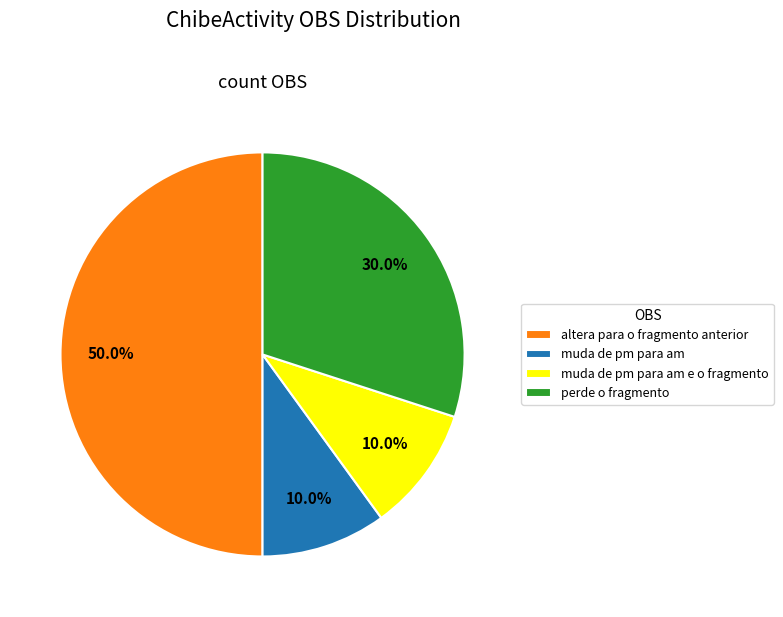

Is muda de pm para am e o fragmento the majority of the pie?

No